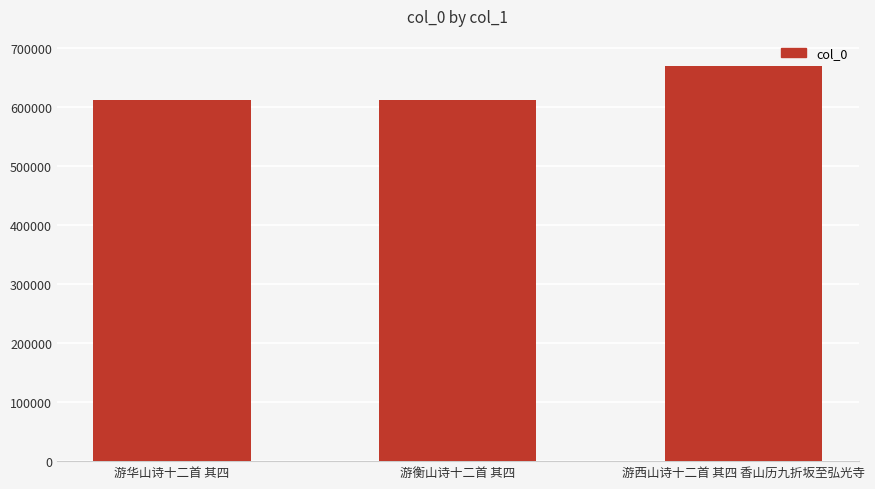

The value at 游西山诗十二首 其四 香山历九折坂至弘光寺 is 459535. True or false?

False